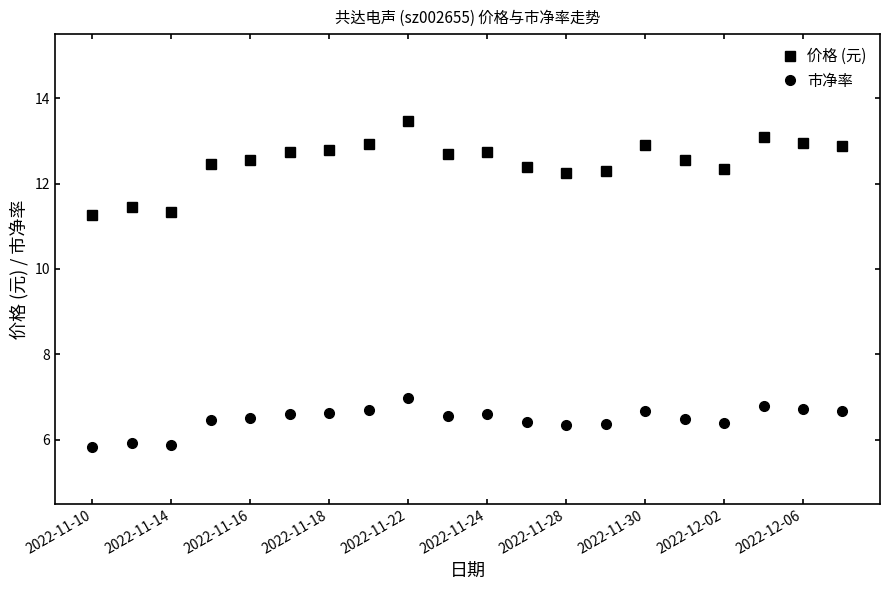

How many lines are shown in the chart?

2